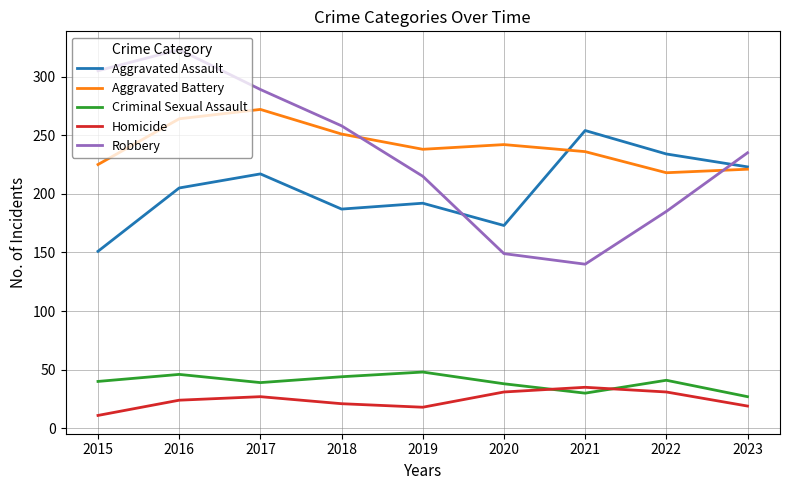

True or false: Aggravated Battery has a value of 218 at 2022.

True